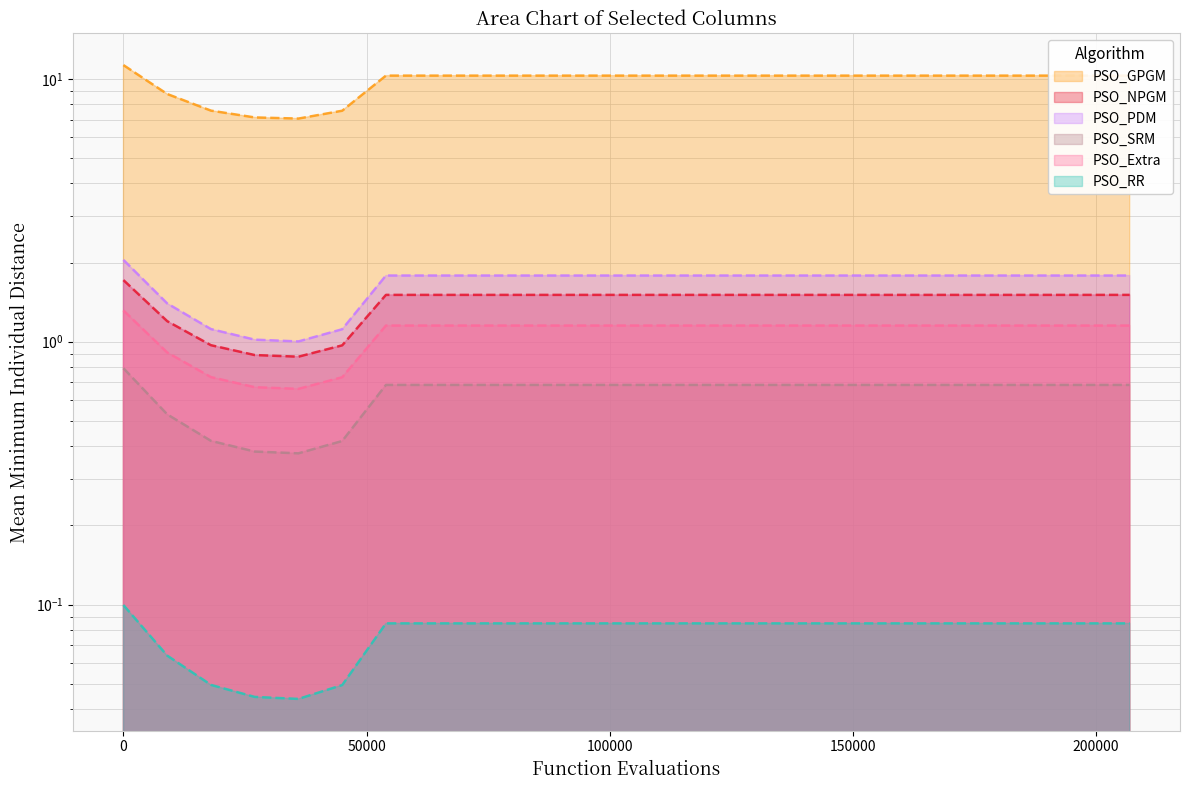

True or false: col_4 and col_7 cross at least once.

False